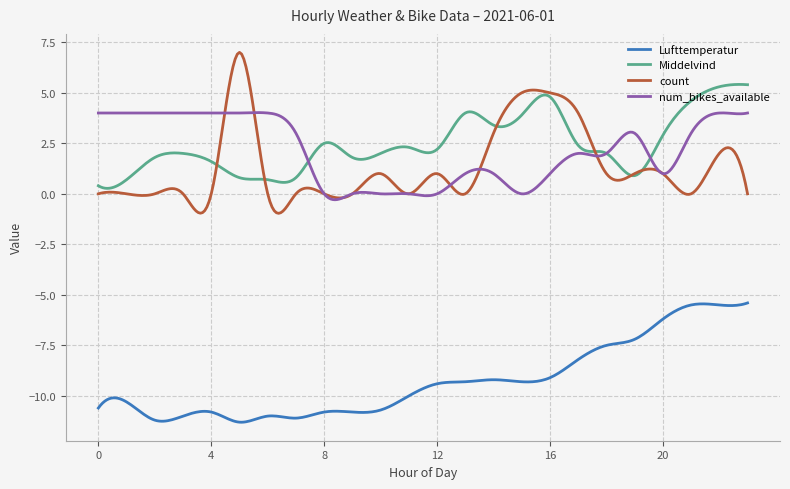

Which series has the largest total across all categories?

Middelvind